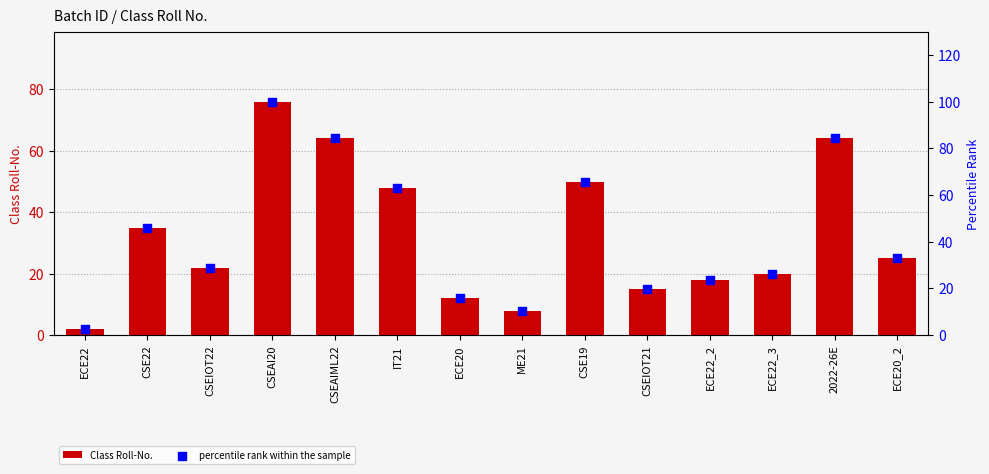

Which series has the largest total across all categories?

percentile rank within the sample